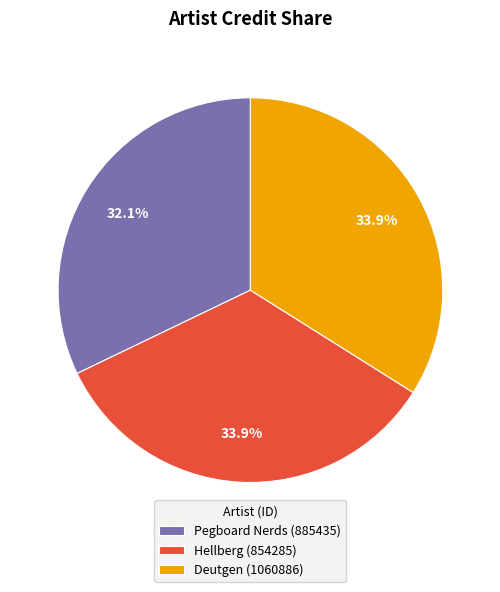

To the nearest percent, what is the difference between the Deutgen (1060886) and Pegboard Nerds (885435) slice percentages?

2%